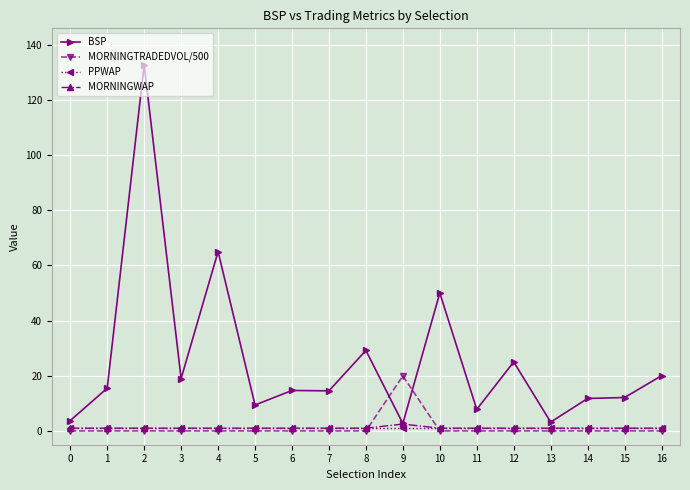

At which category does the chart reach its peak across all series?

2